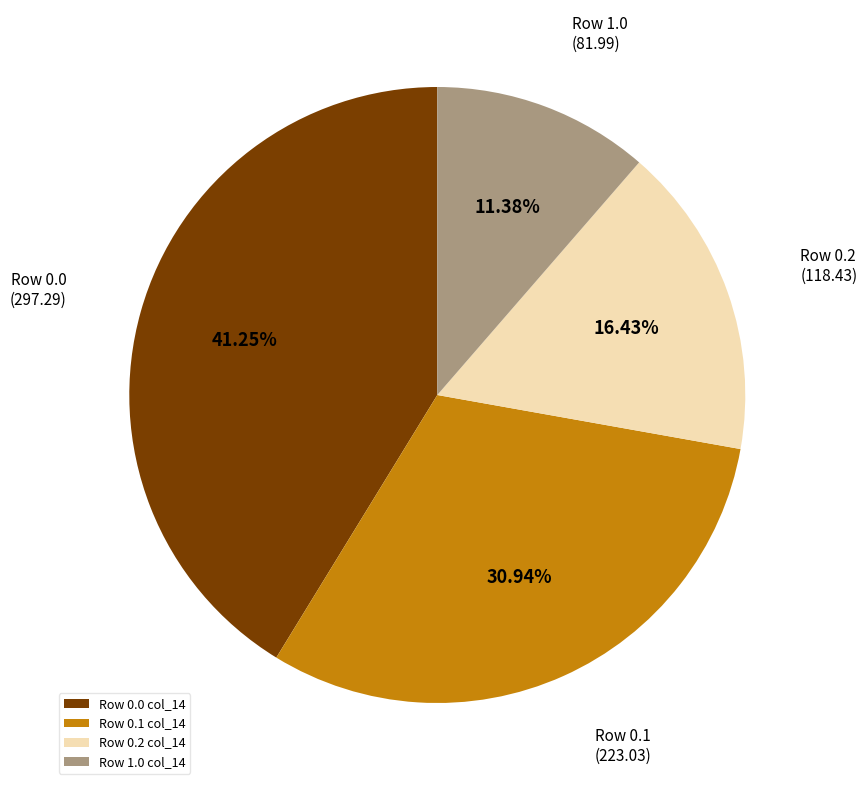

How many slices are in this pie chart?

4